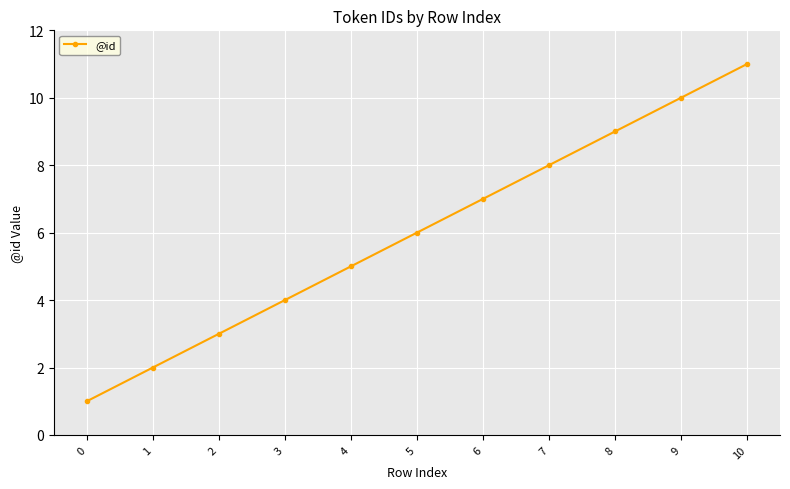

True or false: the data has more than 1 interior local peaks.

False